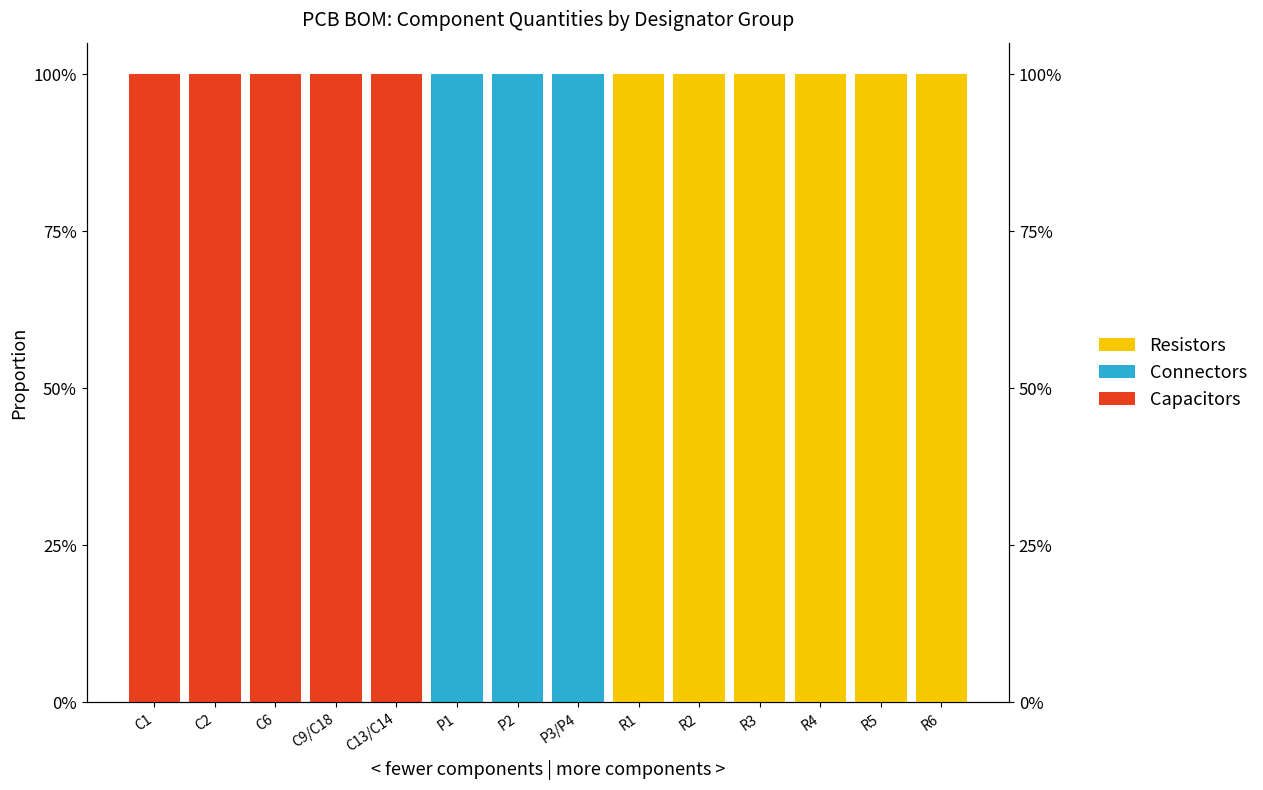

Which series has the largest range (max minus min)?

Resistors